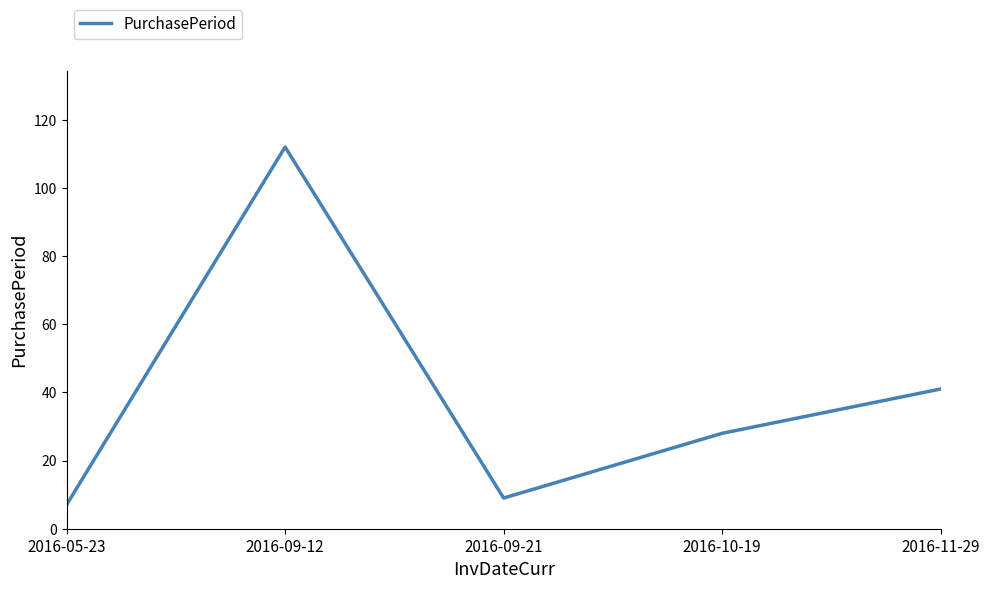

Which category has the highest value across all series?

2016-09-12